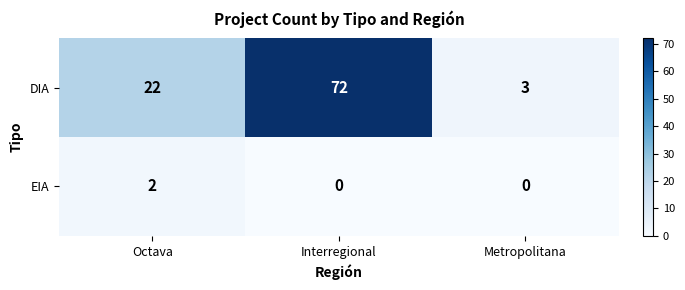

Reading left to right, what are all the values shown in this chart?

DIA: 22	72	3
EIA: 2	0	0